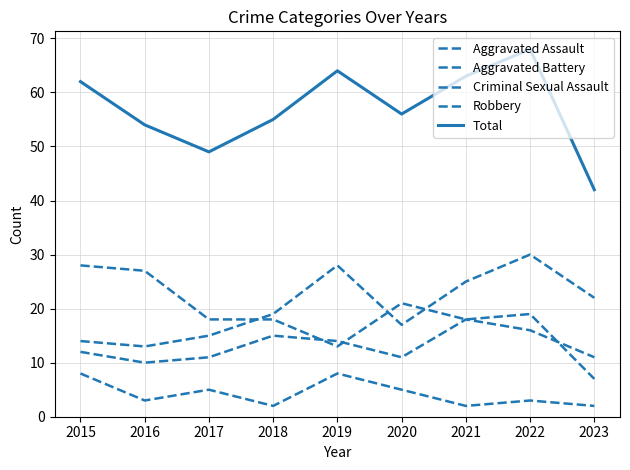

What is the lowest value of the Total series?

42